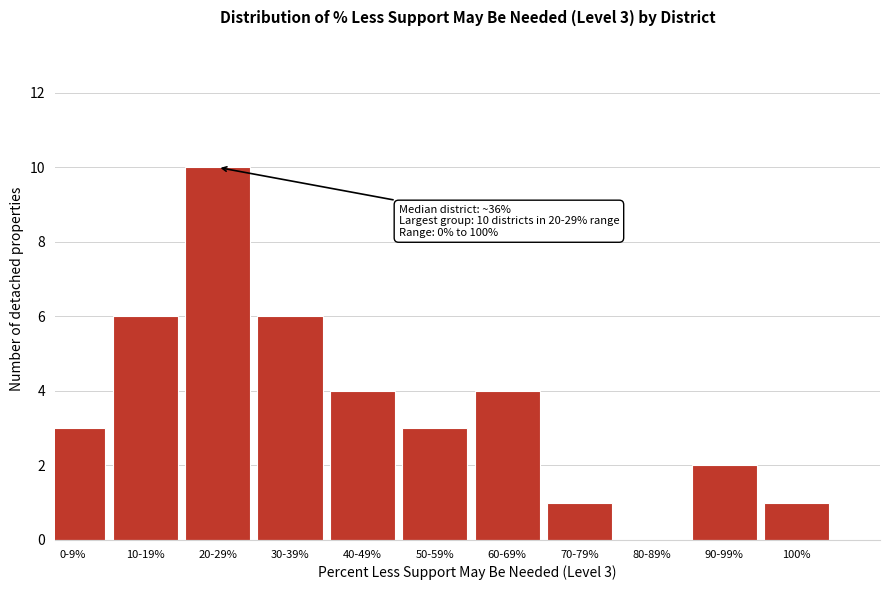

Reading left to right, extract all data points from this chart.

0-9%=3	10-19%=6	20-29%=10	30-39%=6	40-49%=4	50-59%=3	60-69%=4	70-79%=1	80-89%=0	90-99%=2	100%=1